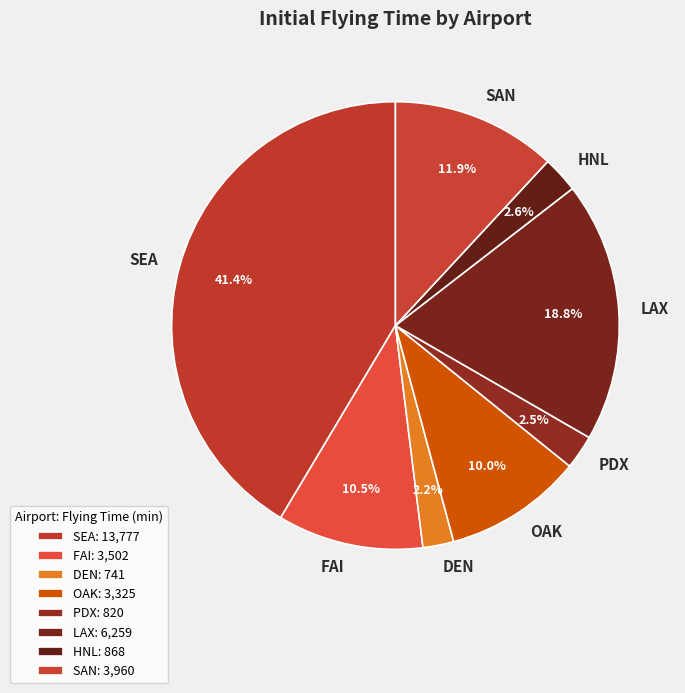

Which slice is the largest?

SEA